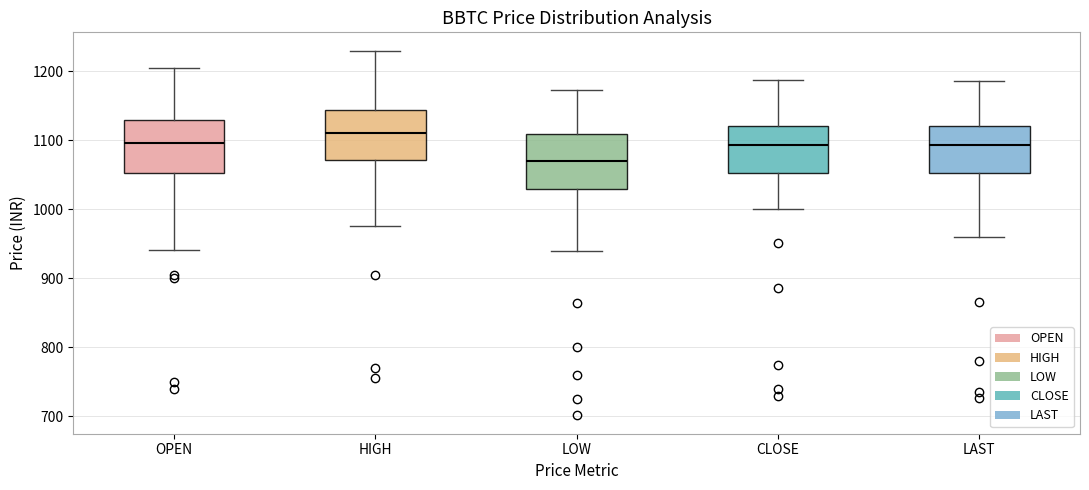

Reading left to right, transcribe this box plot: for each box, give where its median line is, the range the box spans, and where its two whiskers end, as read against the y-axis. The values are not printed on the chart, so give them approximately, as read against the axis.

OPEN: median 1100, box 1050 to 1130, whiskers 940 to 1200
HIGH: median 1110, box 1070 to 1140, whiskers 980 to 1230
LOW: median 1070, box 1030 to 1110, whiskers 940 to 1170
CLOSE: median 1090, box 1050 to 1120, whiskers 1000 to 1190
LAST: median 1090, box 1050 to 1120, whiskers 960 to 1190